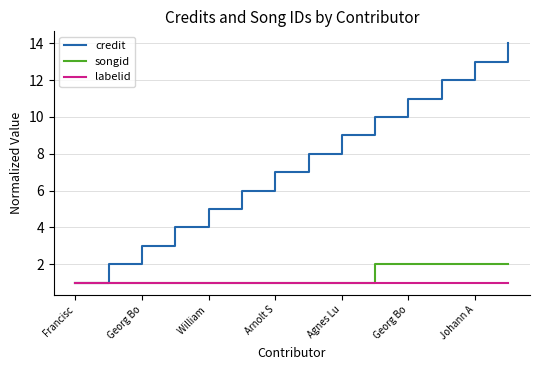

List the series in order of their peak value, highest first.

credit, songid, labelid